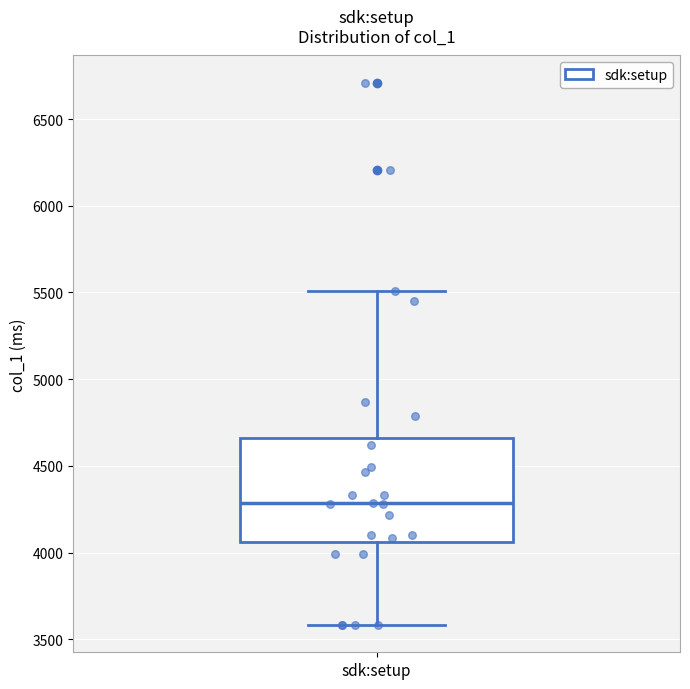

Transcribe this box plot: give where the median line is, the range the box spans, and where the two whiskers end, as read against the y-axis. The values are not printed on the chart, so give them approximately, as read against the axis.

median 4300, box 4050 to 4650, whiskers 3600 to 5500